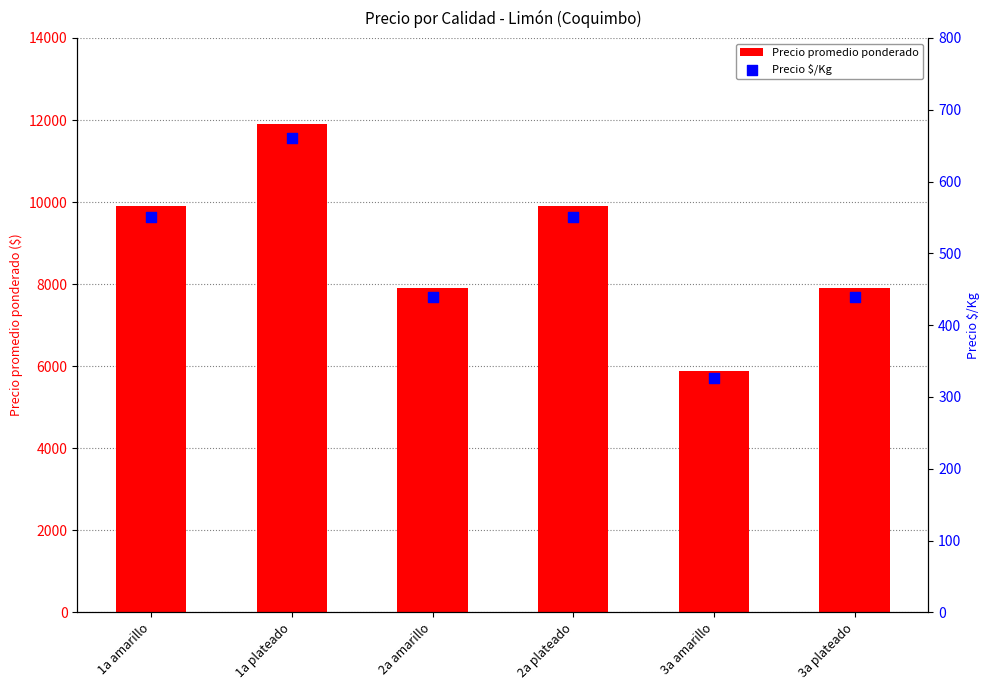

Which series contains the highest Y value?

Precio promedio ponderado